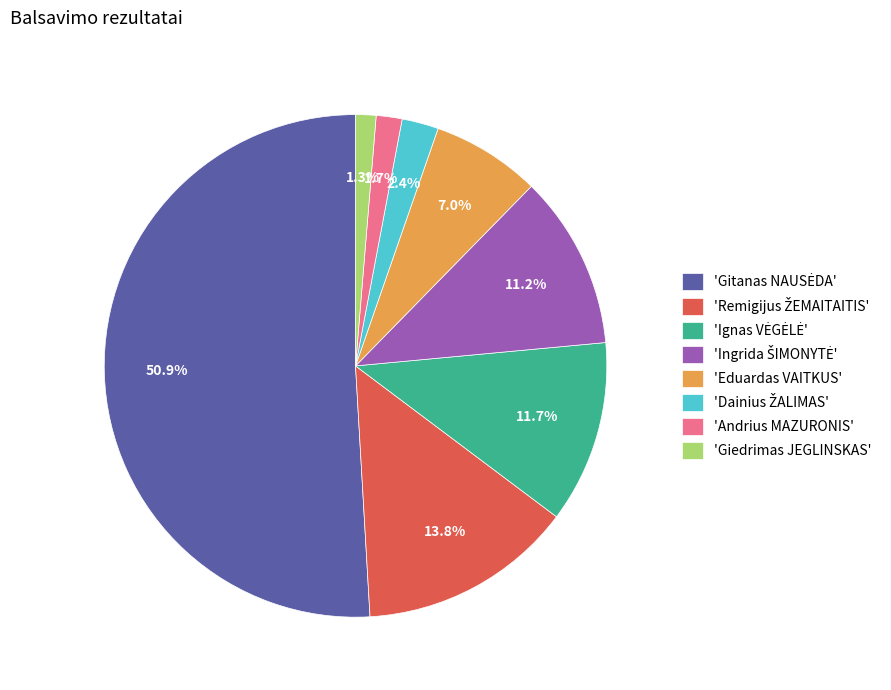

Combined, do 'Andrius MAZURONIS' and 'Eduardas VAITKUS' account for over 50%?

No